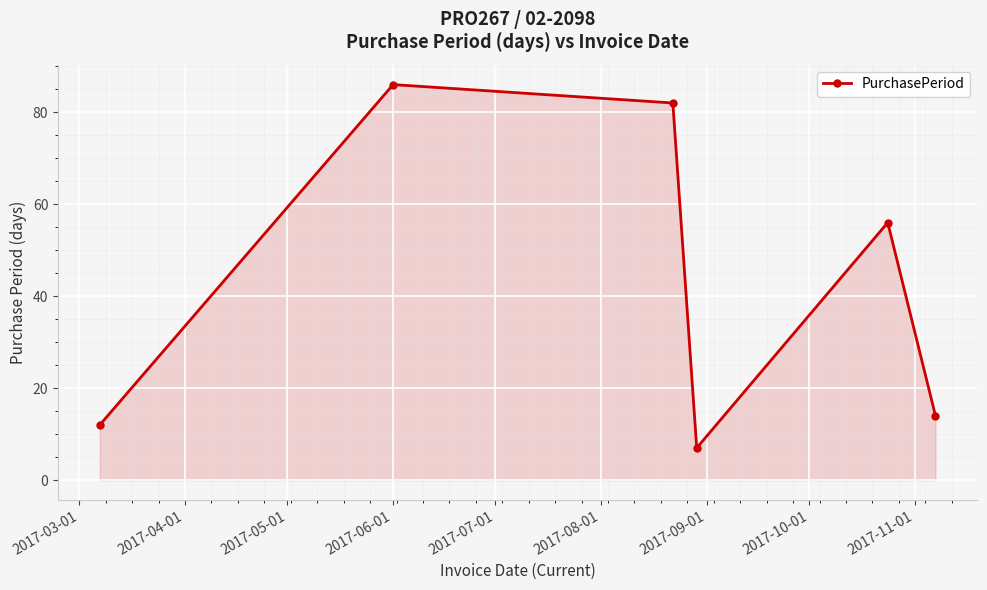

What is the average value?

43